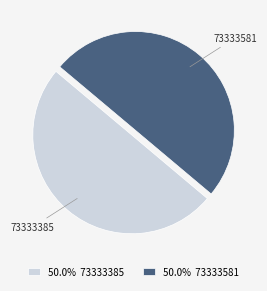

Do 73333581 and 73333385 together represent more than half of the pie?

Yes